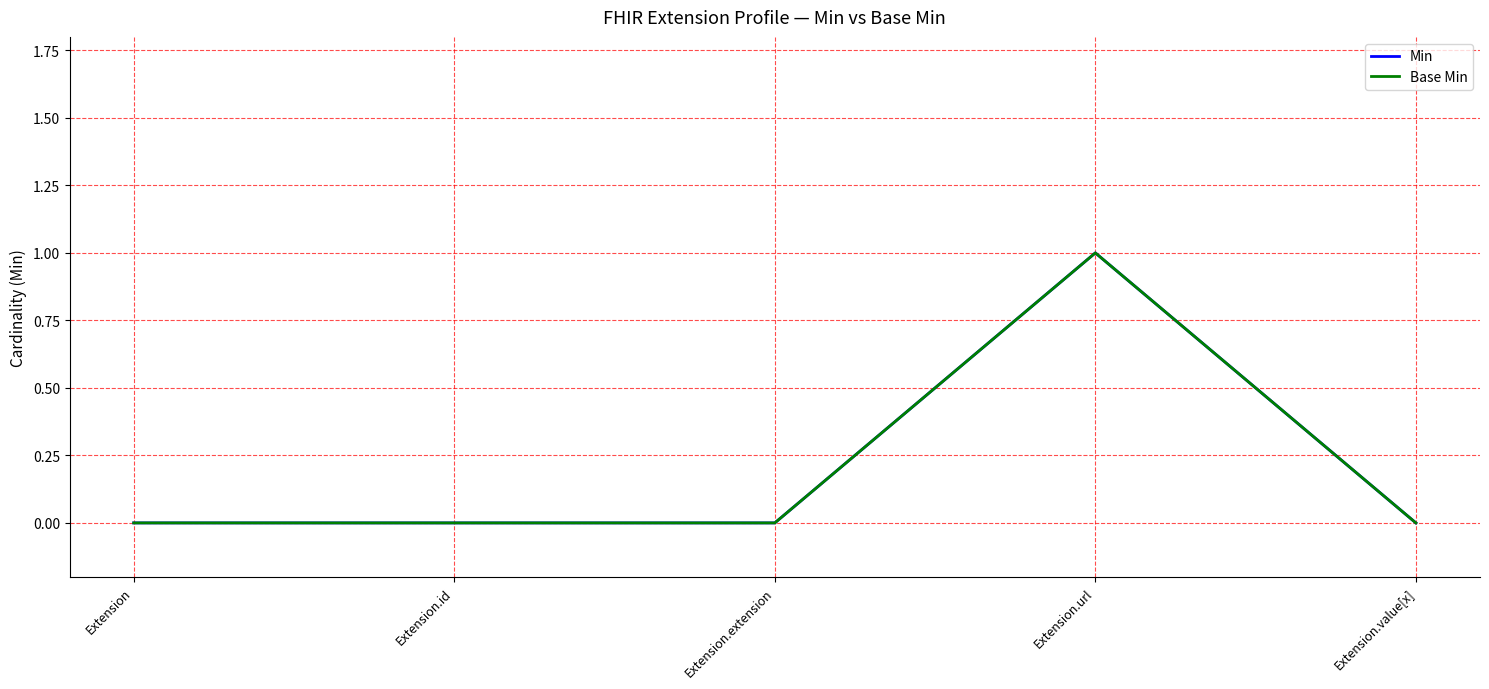

Does the chart have visible grid lines?

Yes